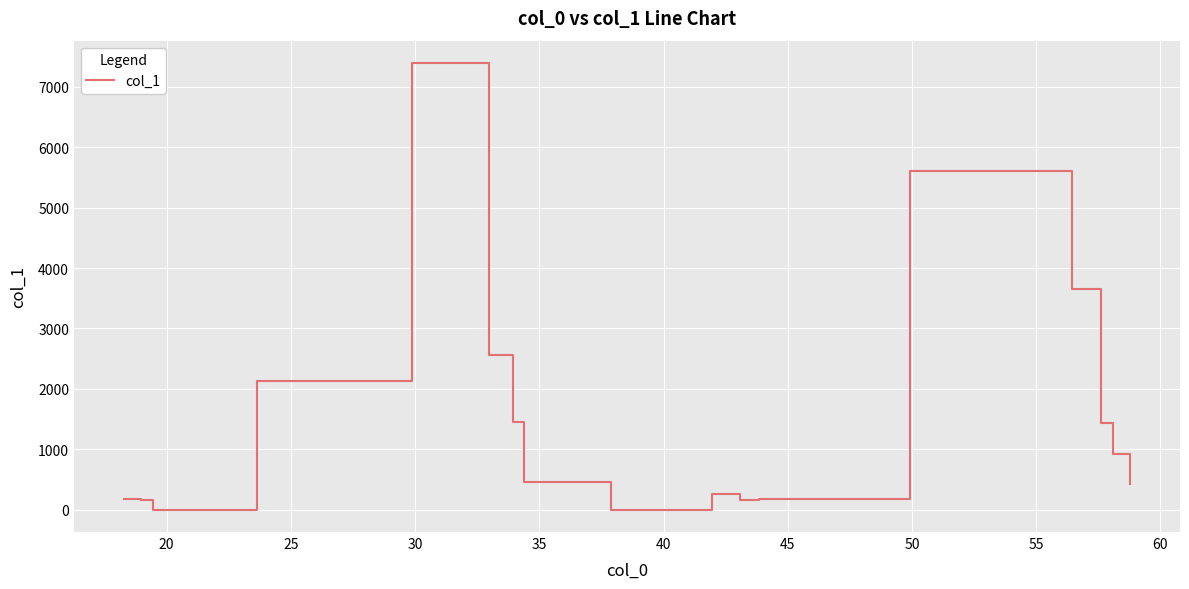

Is this an area chart (filled region under the line)?

No